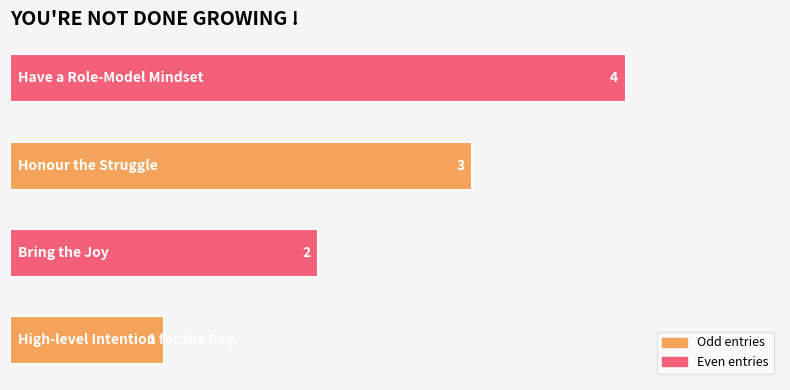

Count the values in the range 2 to 4.

3